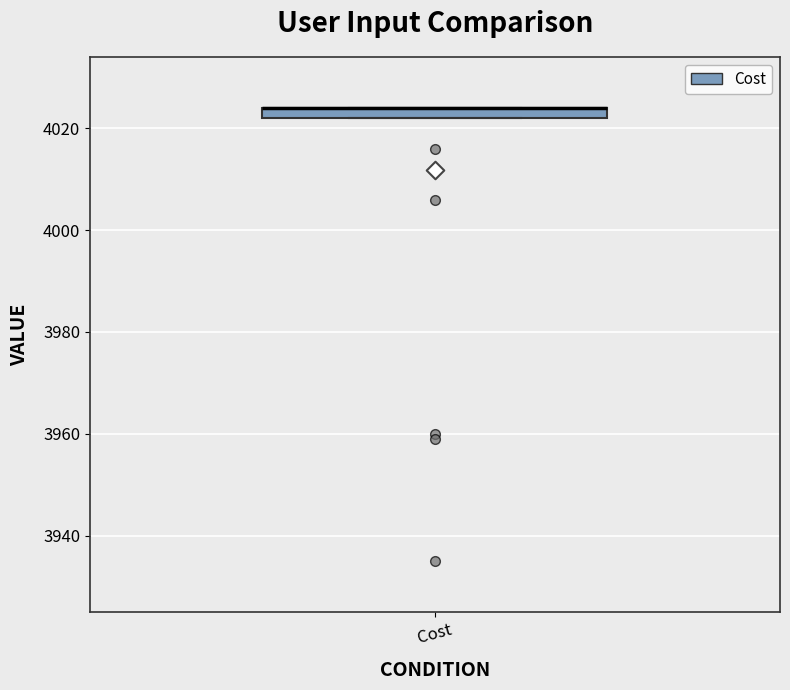

Where is the upper edge of the box for Cost on the y-axis? The values are not printed on the chart, so give them approximately, as read against the axis.

4024